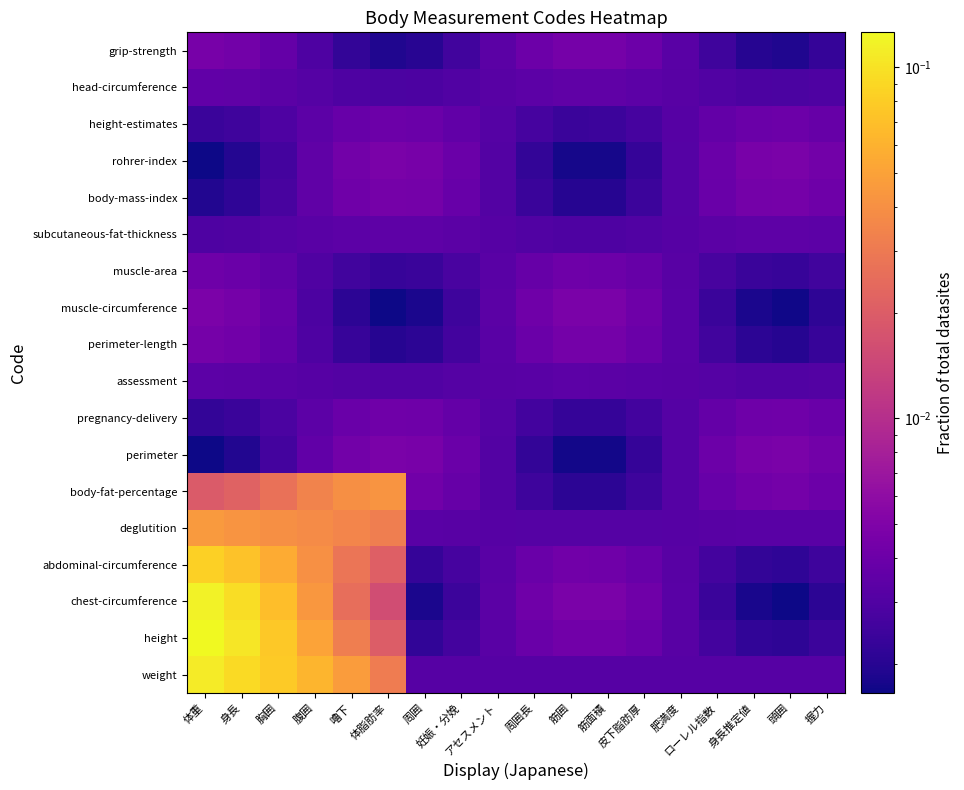

At which category is the sum across all series the highest?

体重